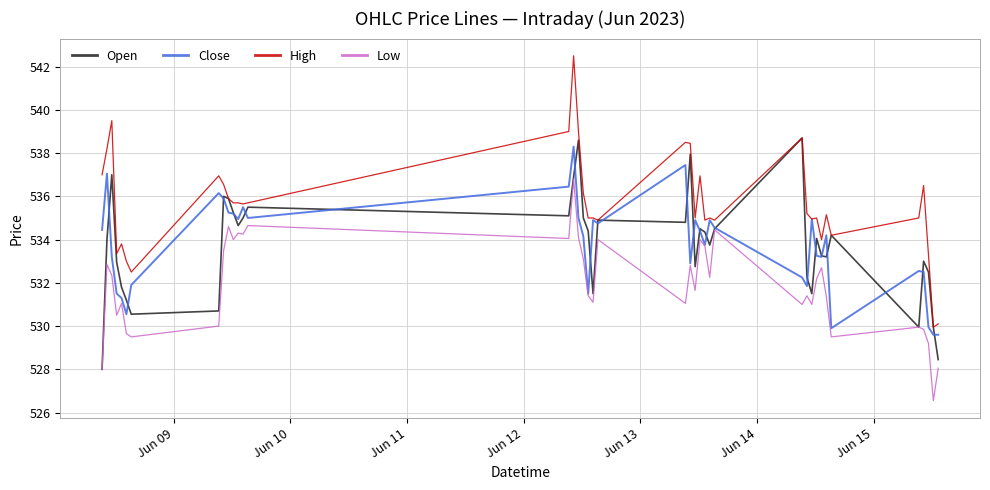

How many categories are shown in the chart?

40